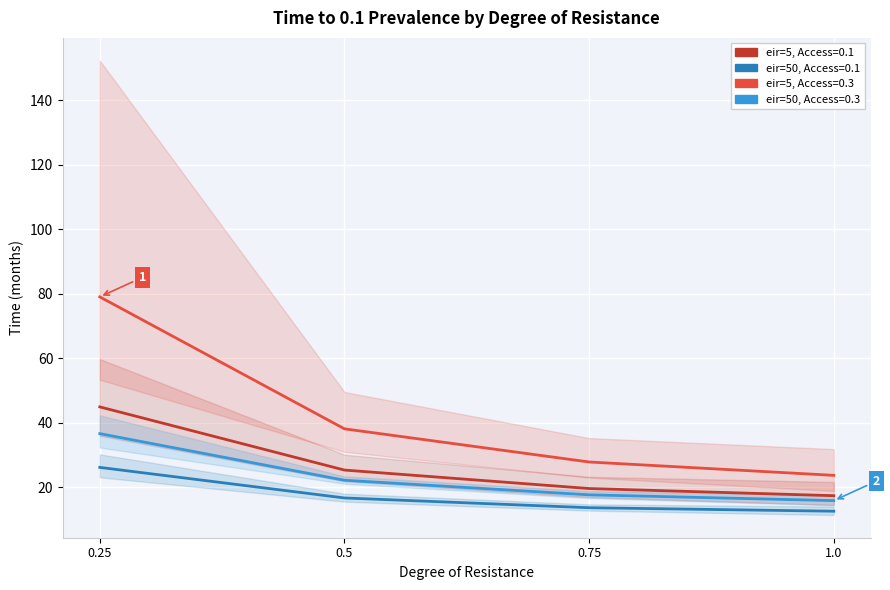

At which label does eir=5, Access=0.3 reach its peak?

0.25